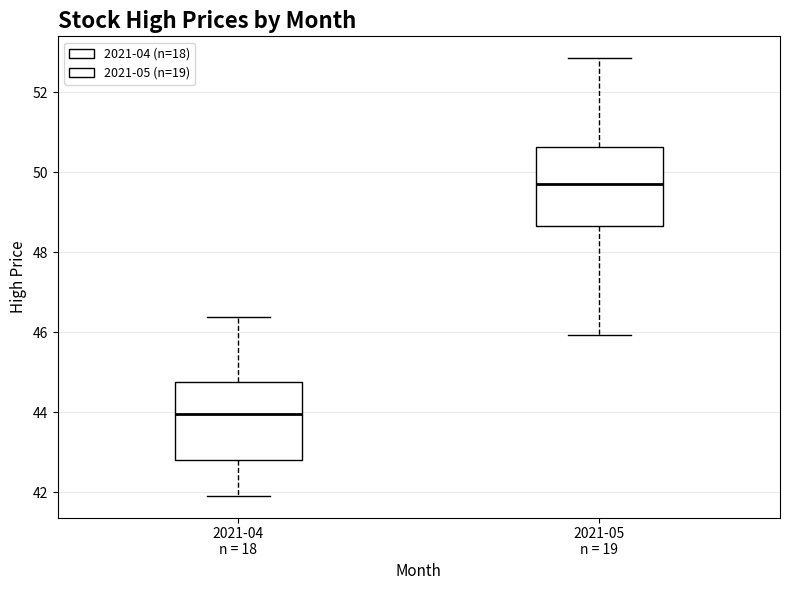

Where is the lower edge of the box for 2021-04 n = 18 on the y-axis? The values are not printed on the chart, so give them approximately, as read against the axis.

42.8